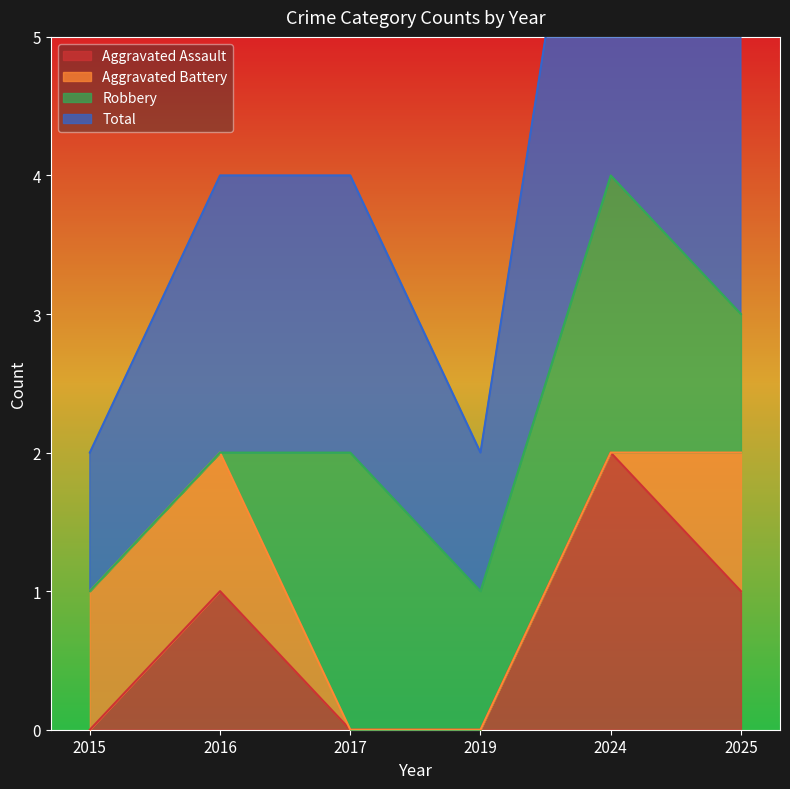

The value of Aggravated Assault at 2019 is 1. True or false?

False